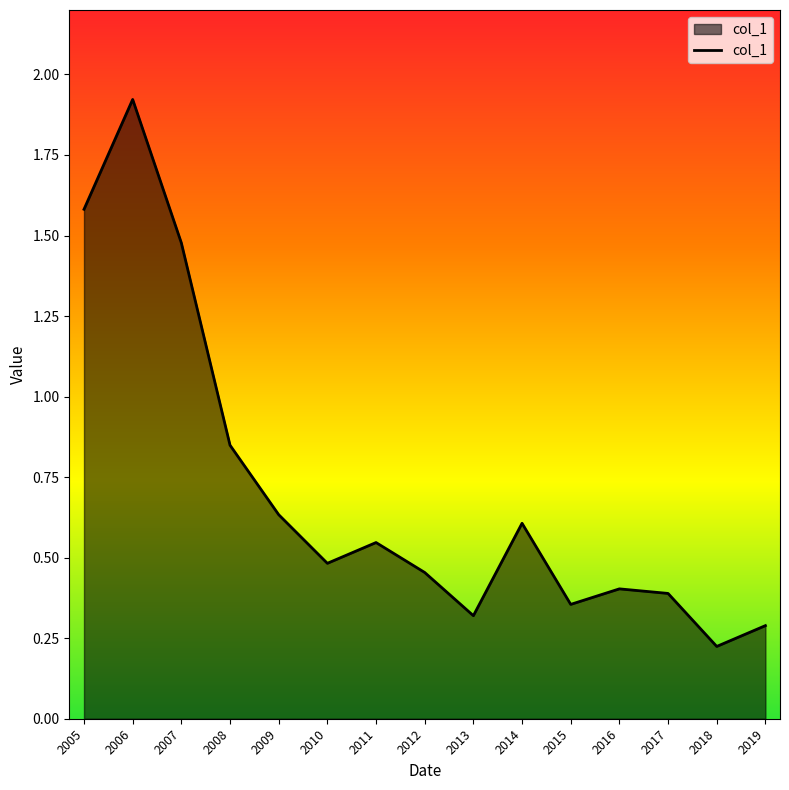

What is the sum of all values?

10.5